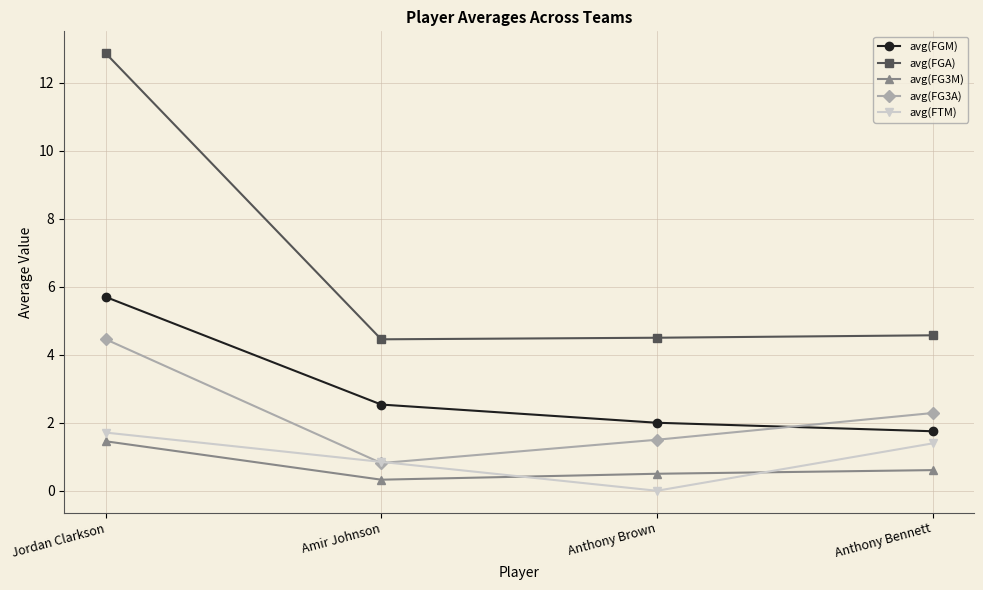

Reading left to right, transcribe all the data shown in this chart.

avg(FGM): 5.7	2.5	2.0	1.8
avg(FGA): 12.9	4.5	4.5	4.6
avg(FG3M): 1.5	0.3	0.5	0.6
avg(FG3A): 4.5	0.8	1.5	2.3
avg(FTM): 1.7	0.8	0.0	1.4